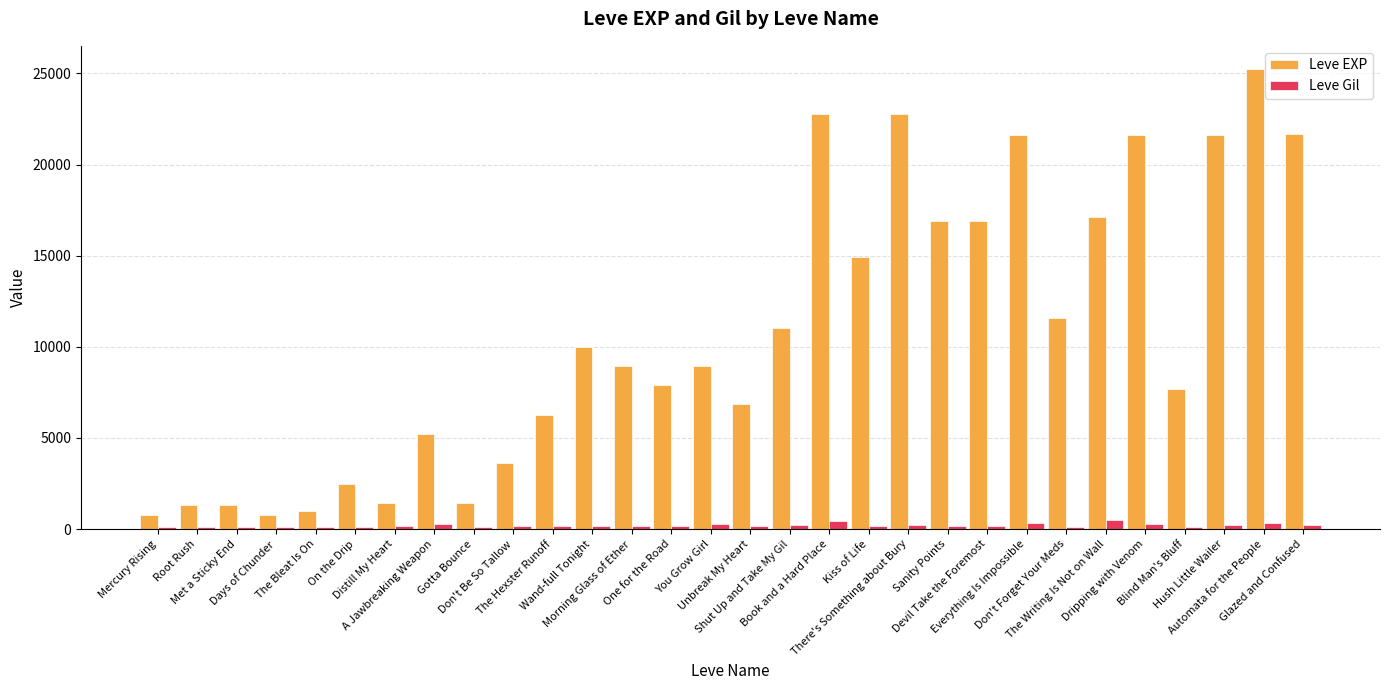

What is the sum of all Leve Gil values?

6178